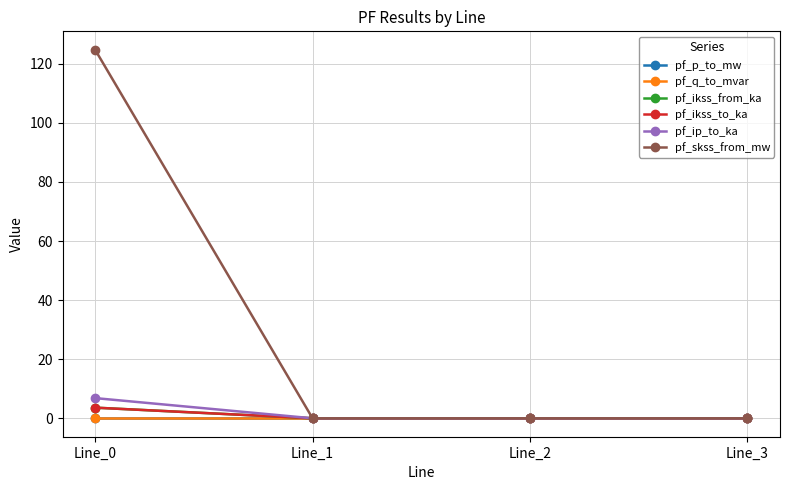

Does the chart have visible grid lines?

Yes